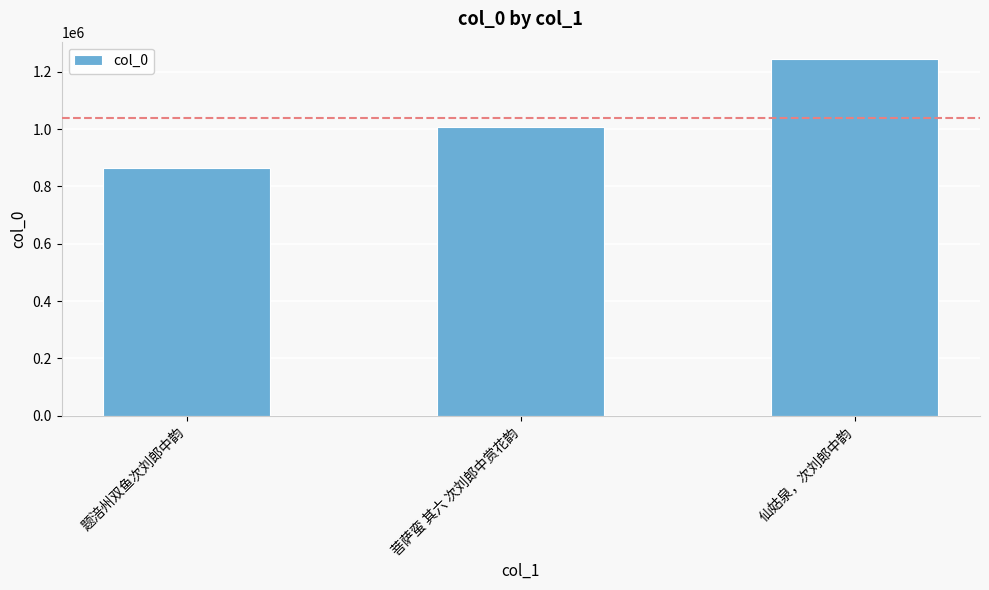

What is the label of the 1st bar from the right?

仙姑泉，次刘郎中韵